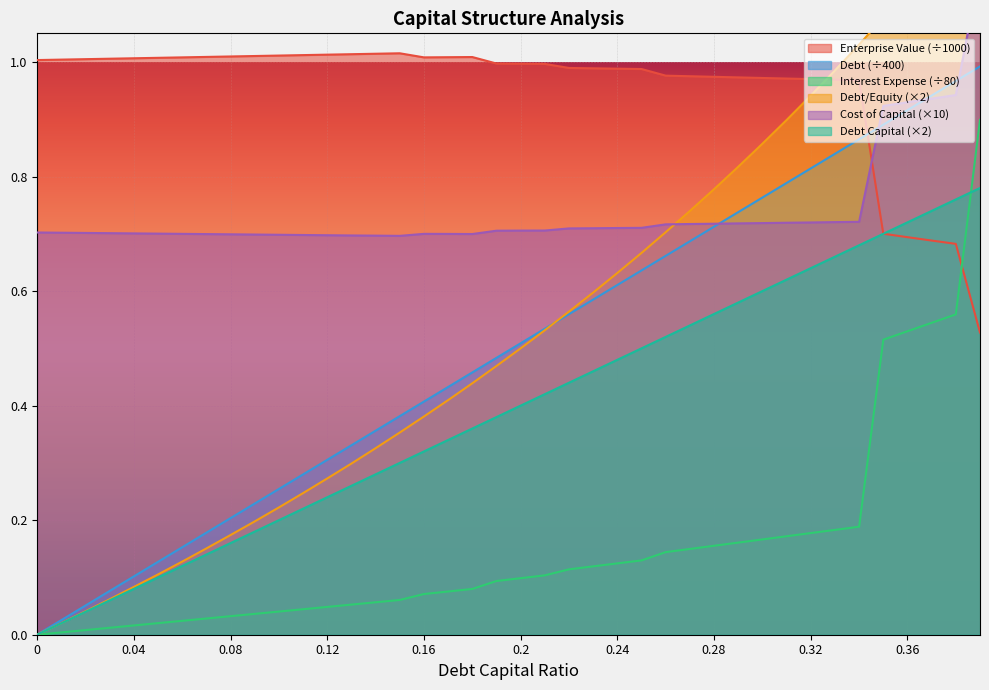

What is the label of the 14th point from the right?

0.26